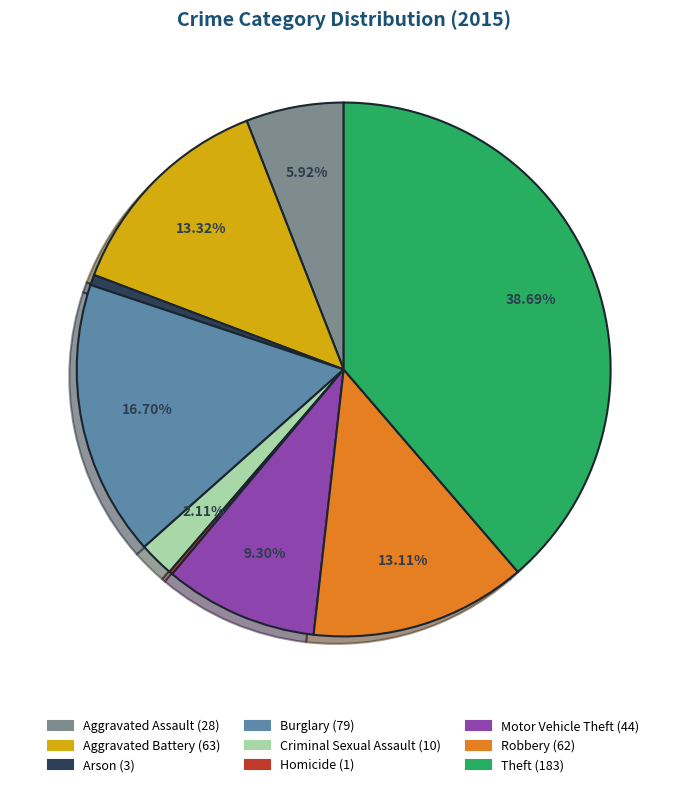

Is there any slice that represents more than half of the pie?

No